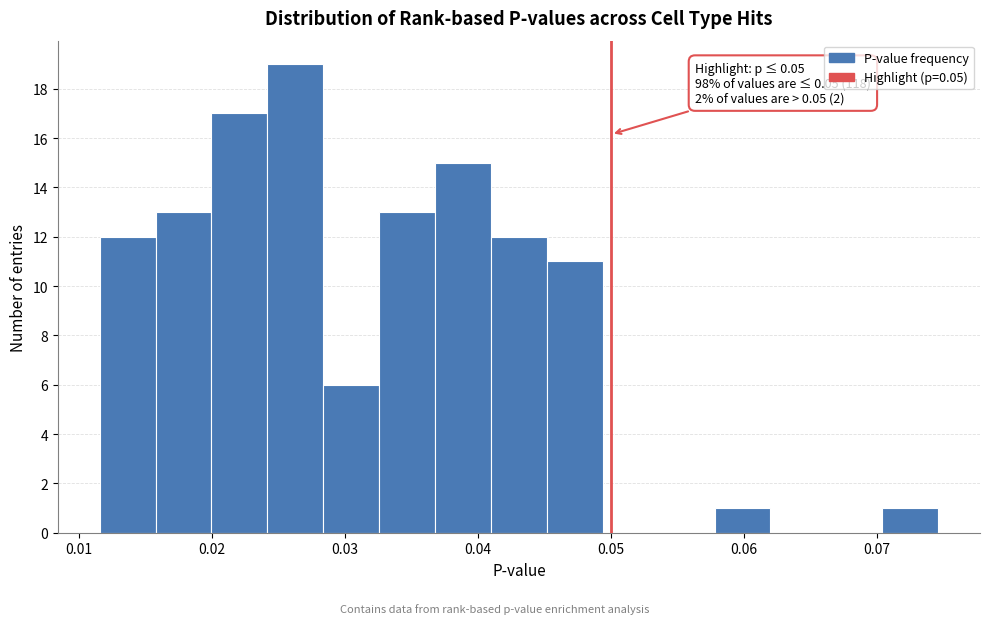

Which range on the x-axis has the tallest bar?

0.024 to 0.028